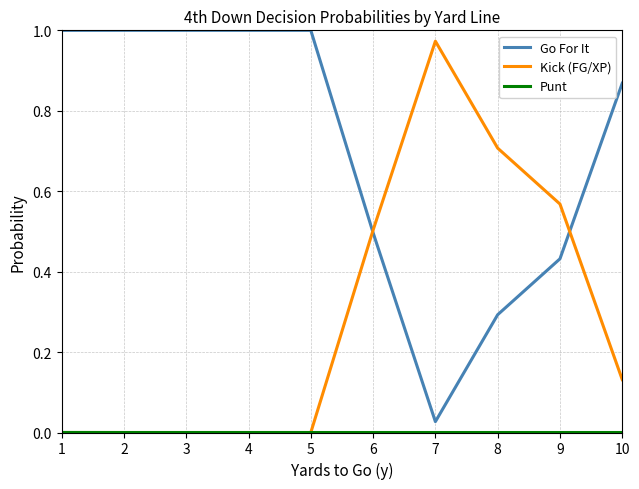

True or false: Go For It has a value of 0.8 at 9.

False